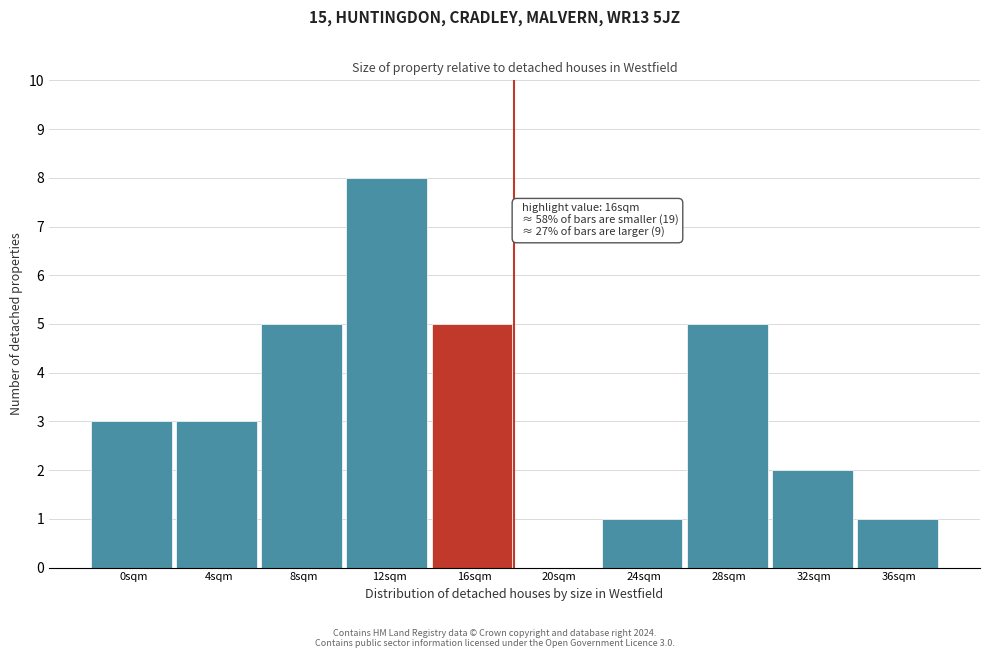

Reading left to right, transcribe all the data shown in this chart.

0sqm=3	4sqm=3	8sqm=5	12sqm=8	16sqm=5	20sqm=0	24sqm=1	28sqm=5	32sqm=2	36sqm=1